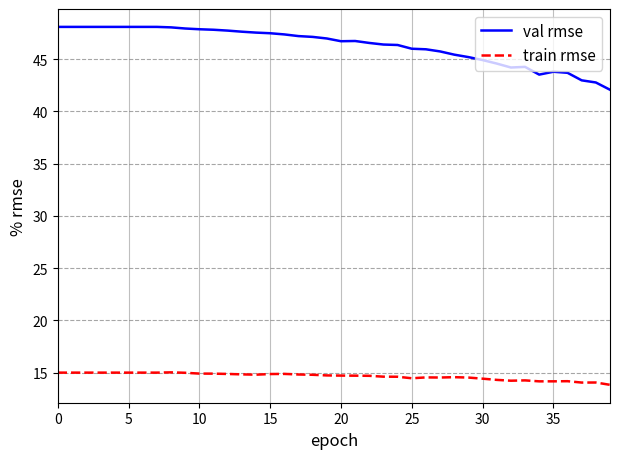

What is the difference between the maximum and minimum values in the train rmse series?

1.2